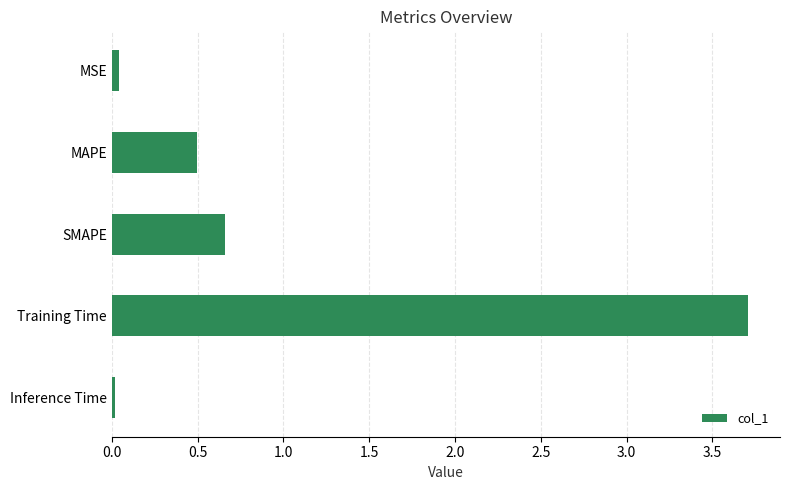

What is the label of the 2nd bar from the top?

MAPE